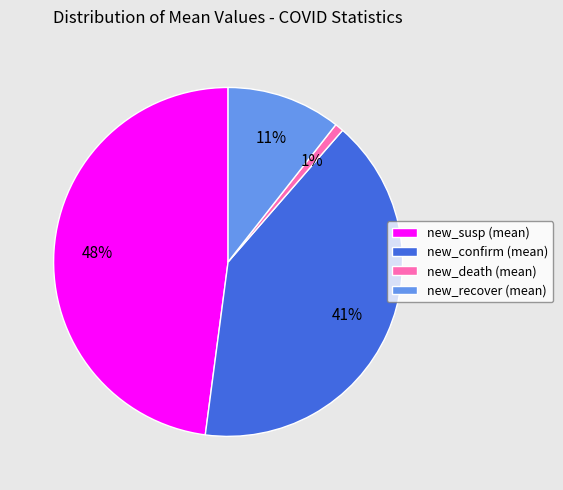

The new_recover (mean) slice represents 24% of the pie. True or false?

False